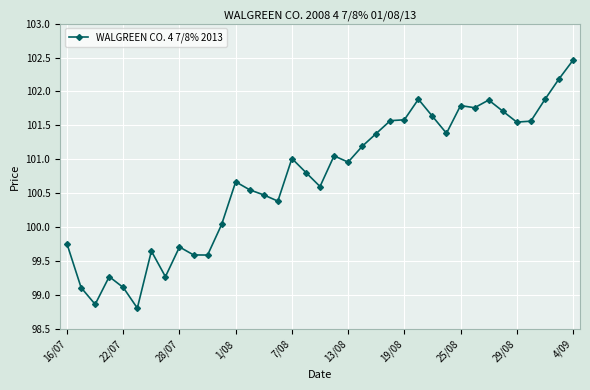

True or false: there are more than 1 points higher than both neighbors.

True